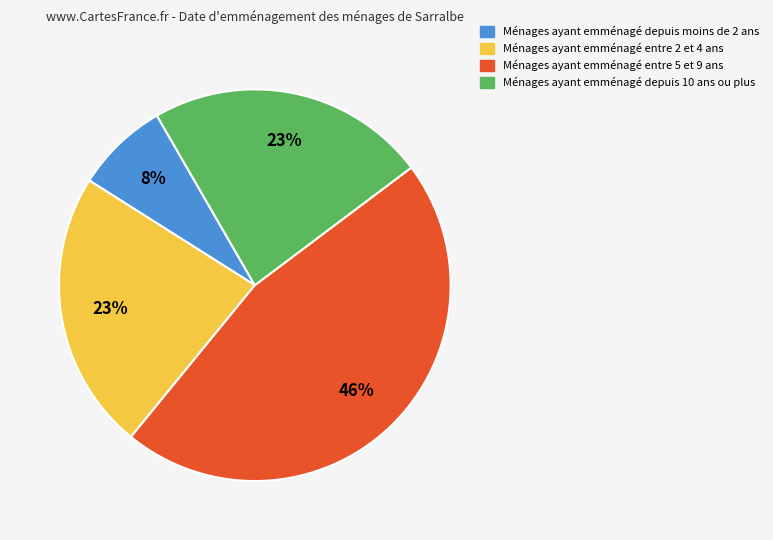

To the nearest percent, what is the average slice percentage?

25%